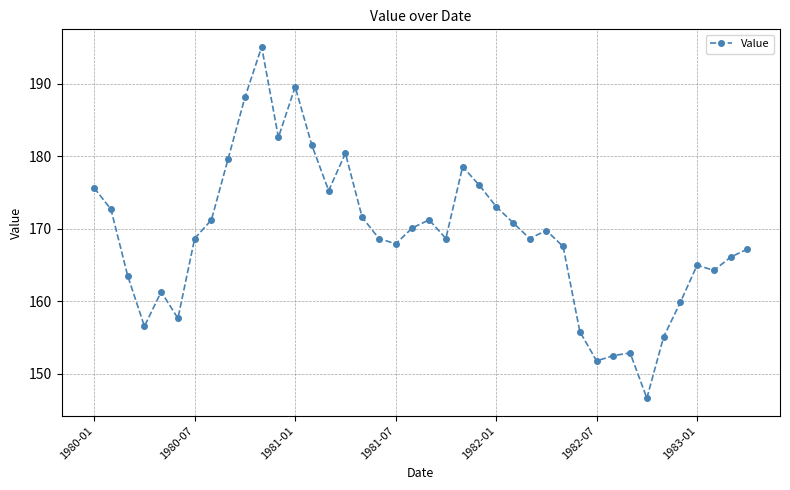

What is the minimum value shown in the chart?

146.6